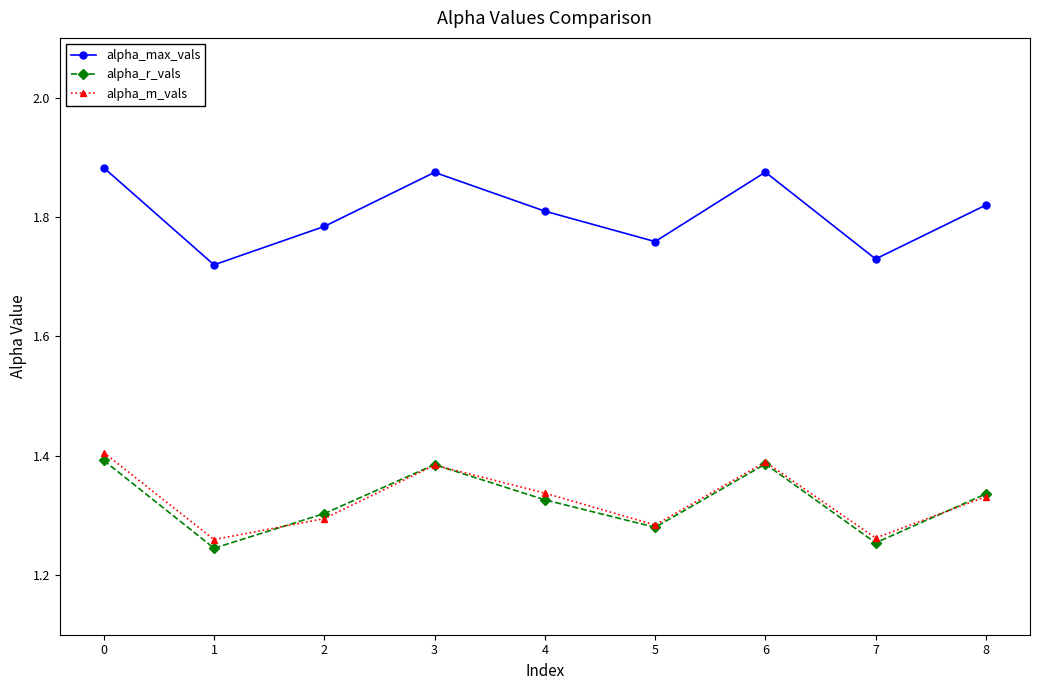

How many alpha_max_vals values are between 1 and 2?

9